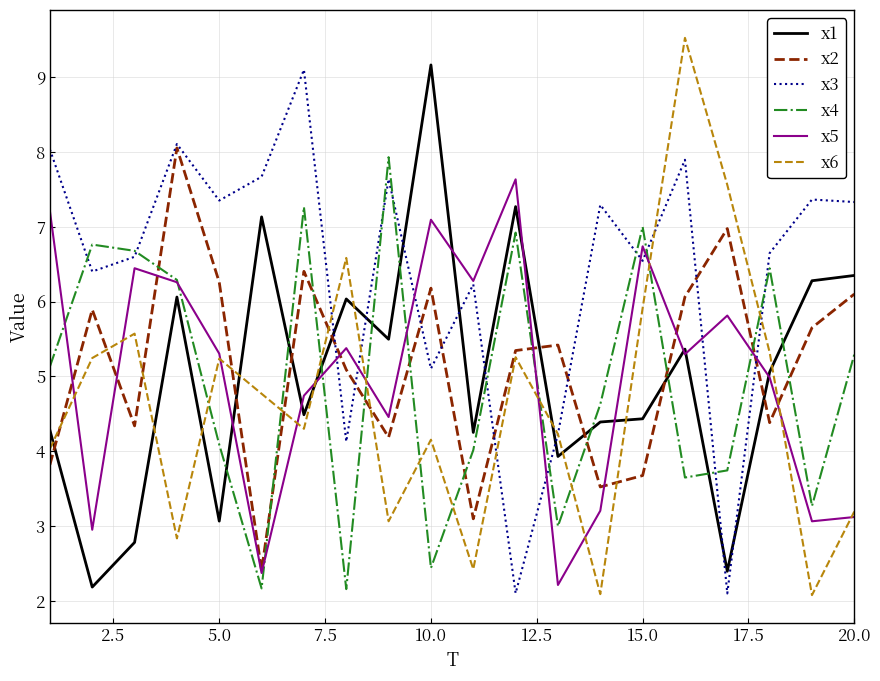

What are all the series names shown in the legend?

x1, x2, x3, x4, x5, x6